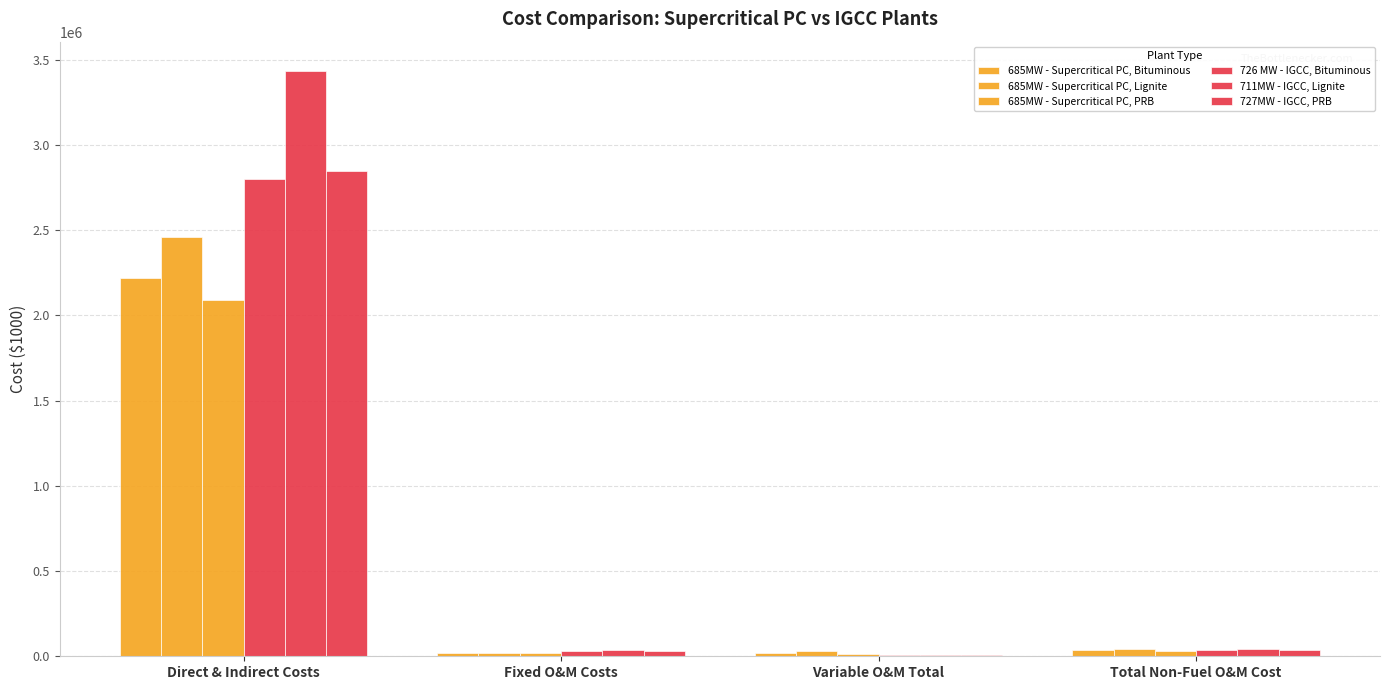

How many distinct data groups are displayed?

6